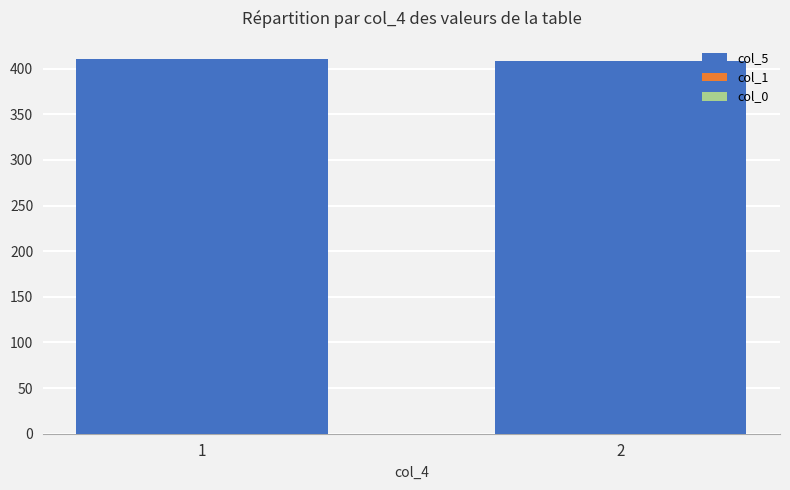

What is the value of the 1st bar from the left?

410